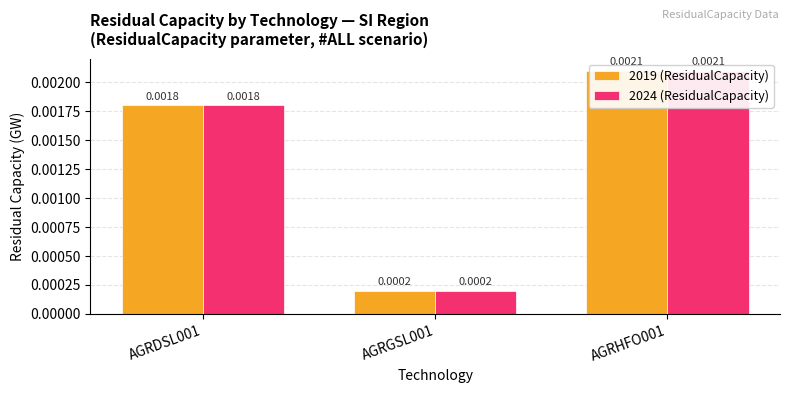

Are the bars grouped side by side (vs. stacked)?

Yes